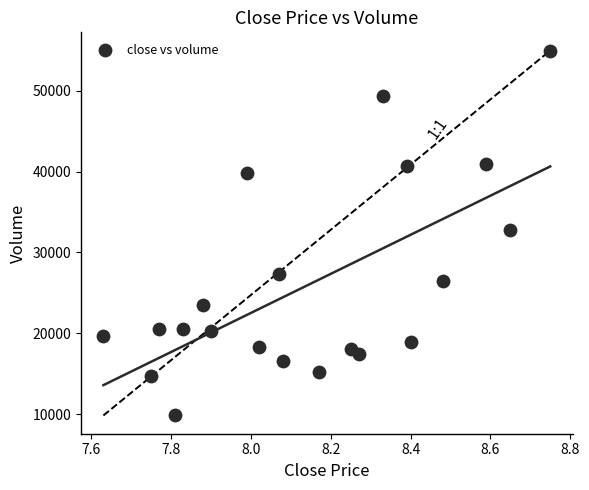

What is the range of X values (max minus min)?

1.1